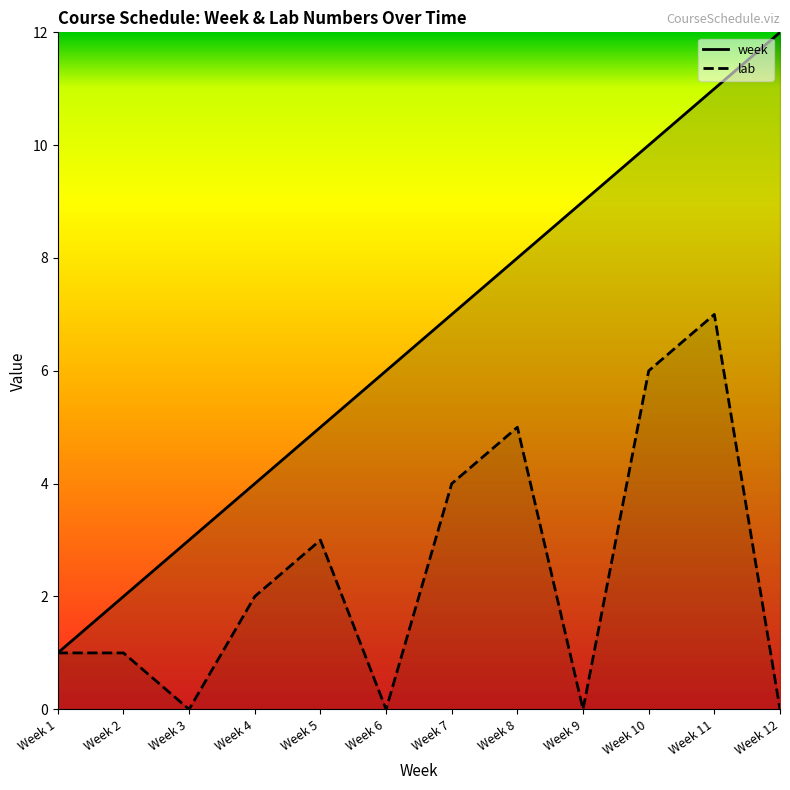

At which label does lab first exceed 2?

Week 5